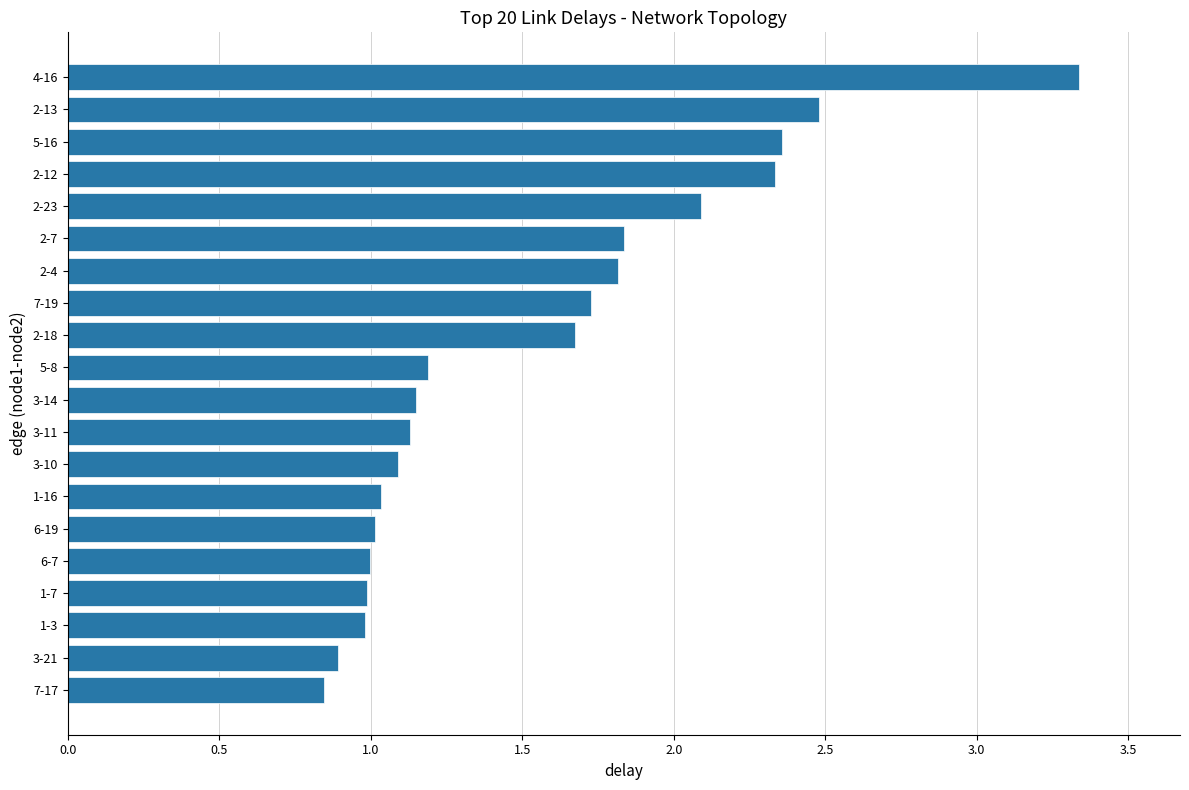

What is the sum of all values?

31.0